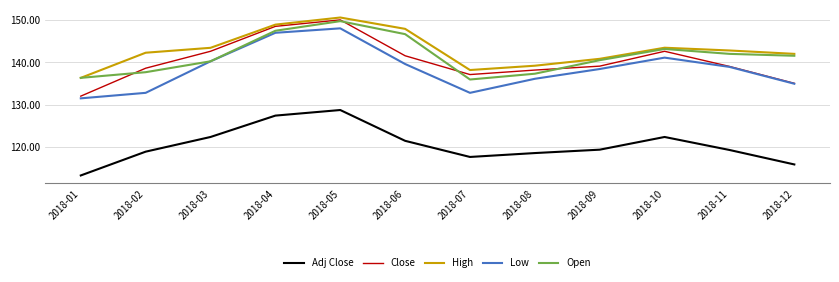

What is the maximum value for Open?

149.7